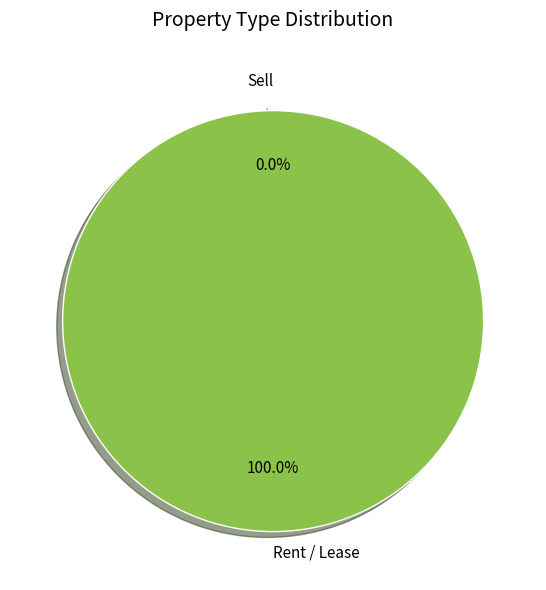

Which slice is the smallest?

Sell